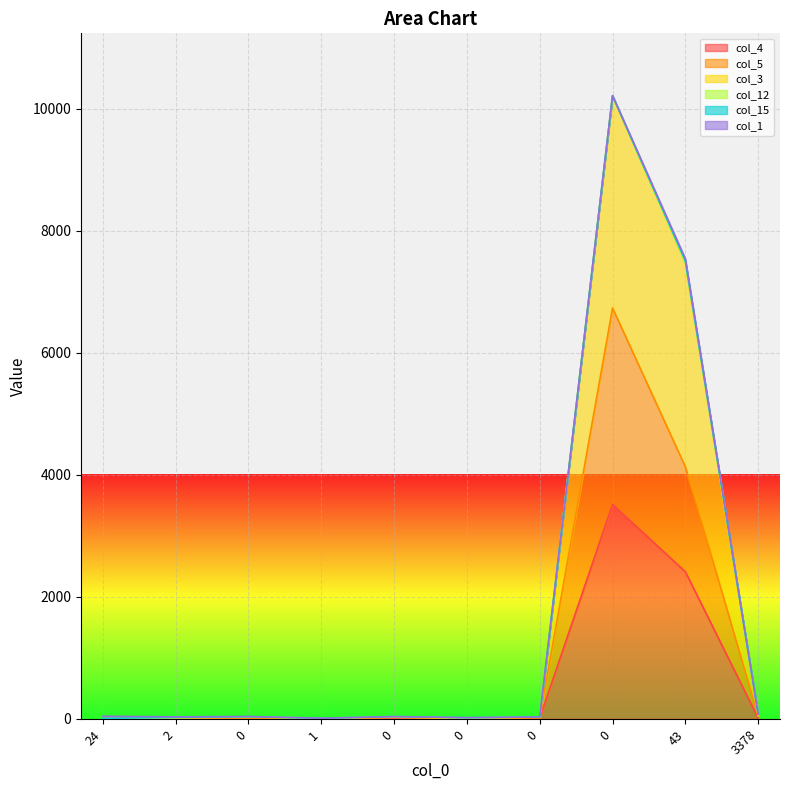

What is the average value of the col_3 series?

1804